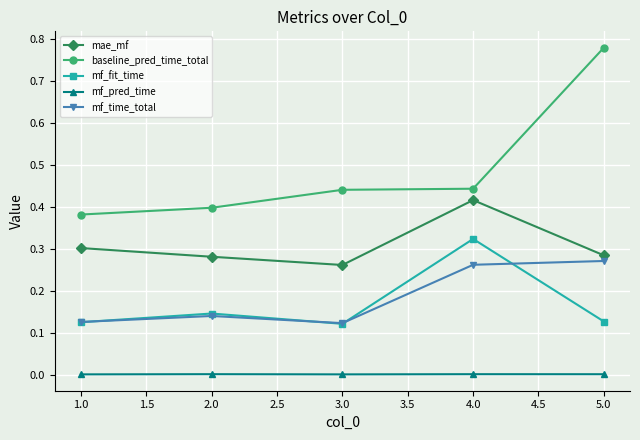

At which label does mf_fit_time reach its peak?

4.0